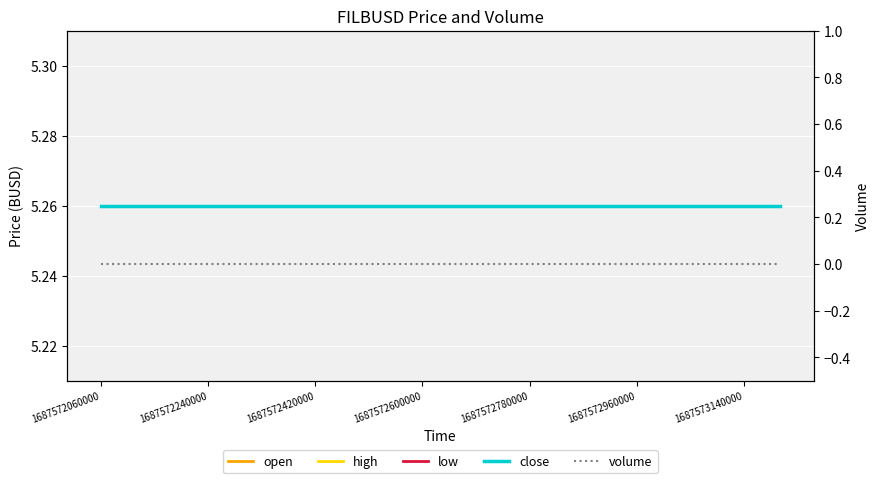

Count the number of categories in the chart.

20